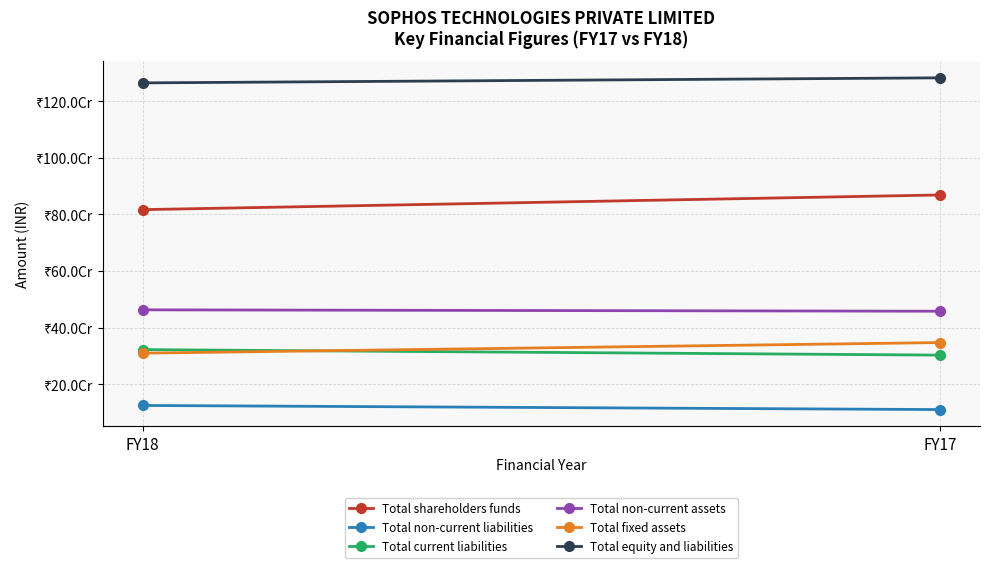

Rank the series at FY17 from highest to lowest value.

Total equity and liabilities, Total shareholders funds, Total non-current assets, Total fixed assets, Total current liabilities, Total non-current liabilities